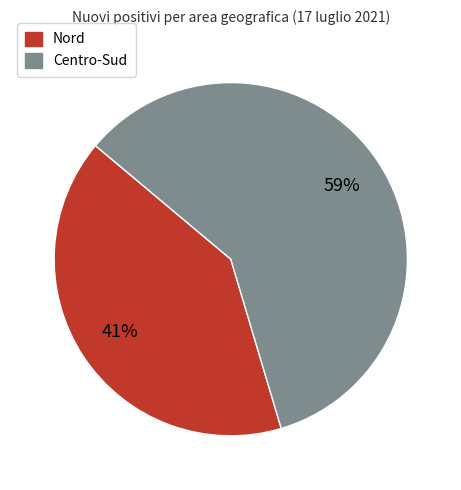

To the nearest percent, what is the average slice percentage?

50%